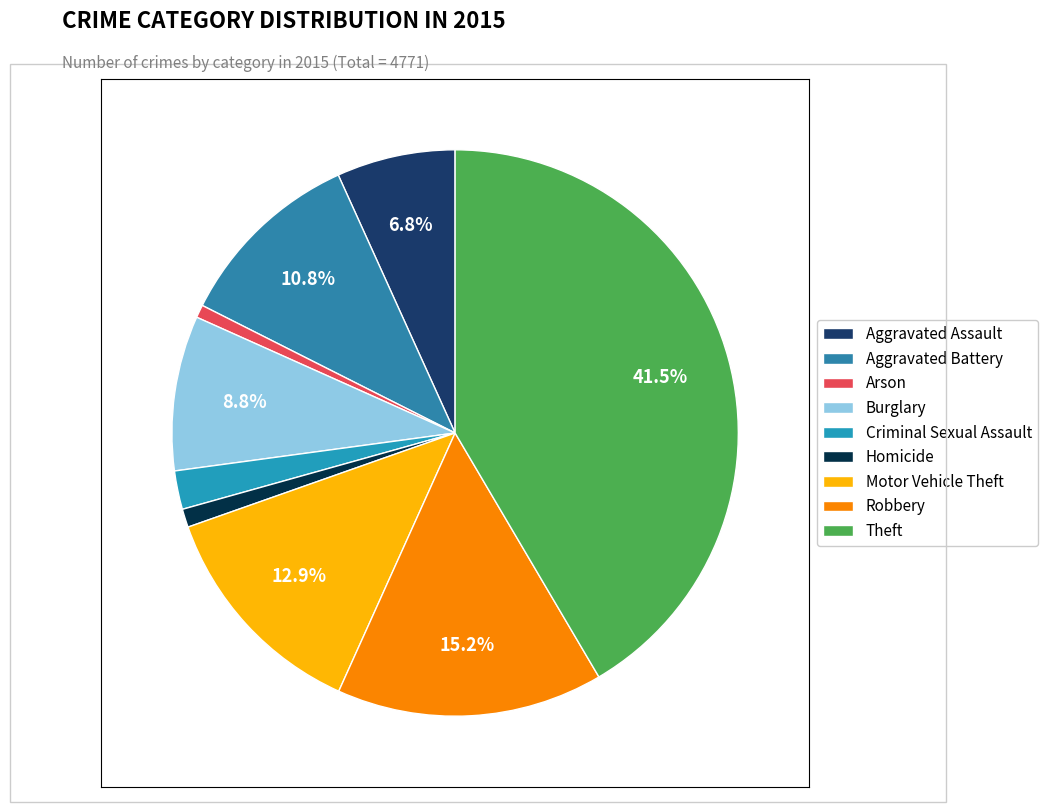

How many slices are in this pie chart?

9